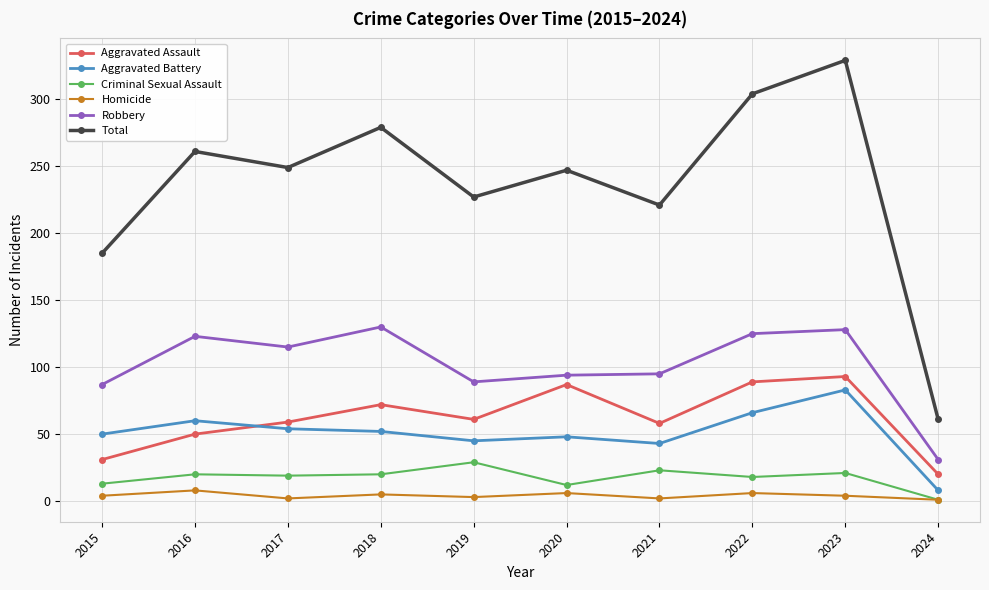

Which series has the largest total across all categories?

Total